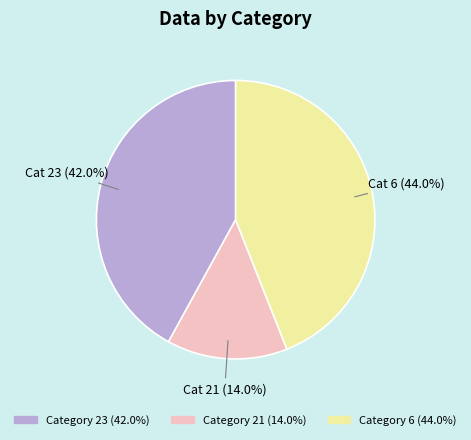

Does any single category account for the majority?

No